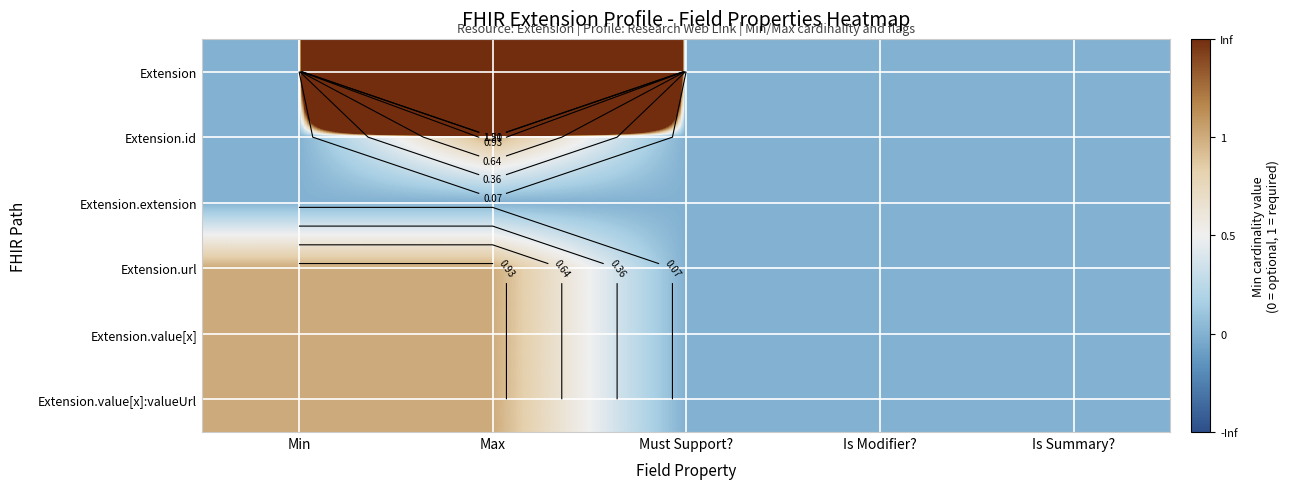

Rank the categories by Extension value from lowest to highest.

Min, Must Support?, Is Modifier?, Is Summary?, Max